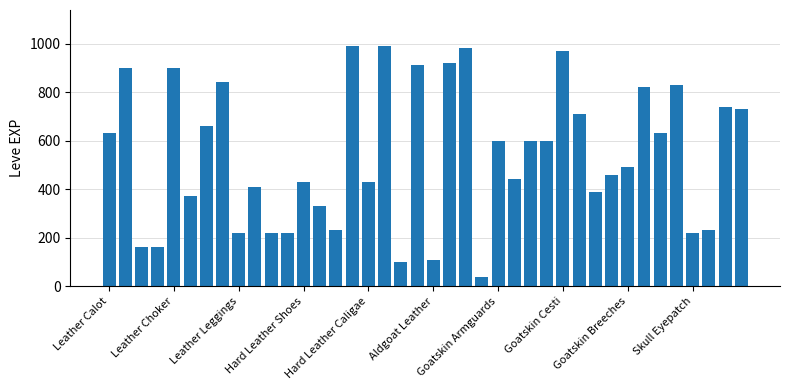

What is the minimum value shown in the chart?

40